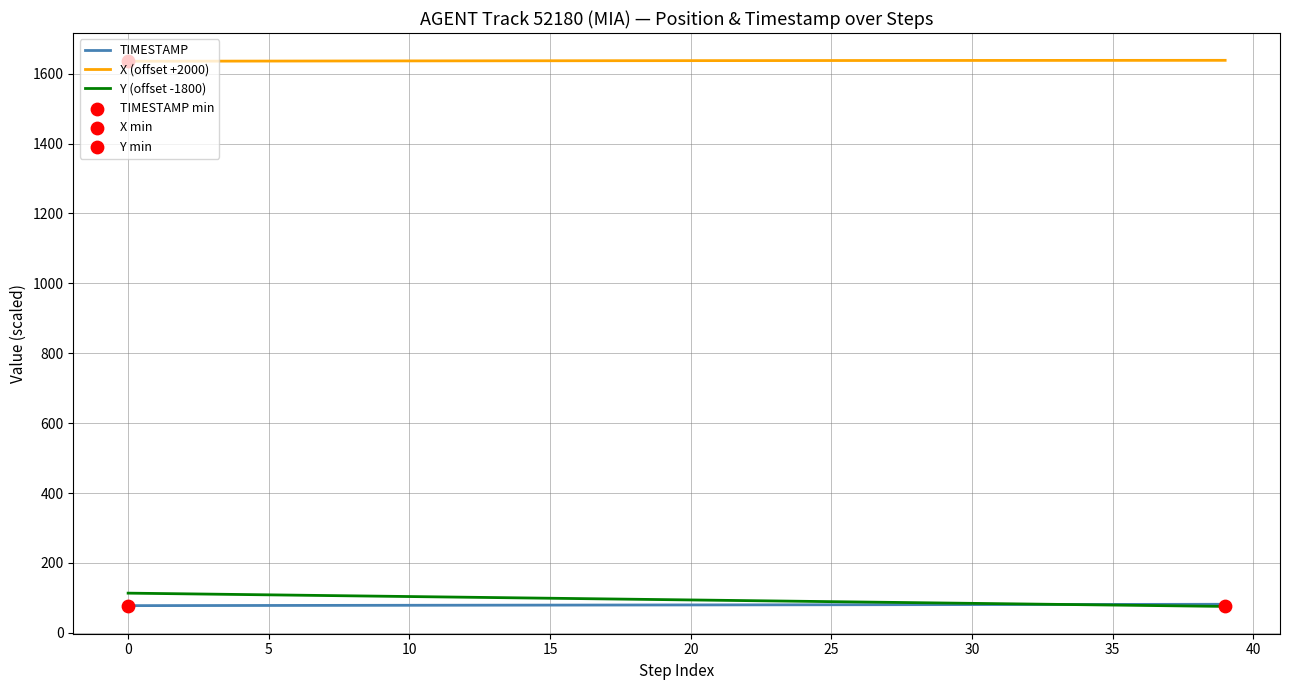

At how many categories does at least one series exceed 998?

40